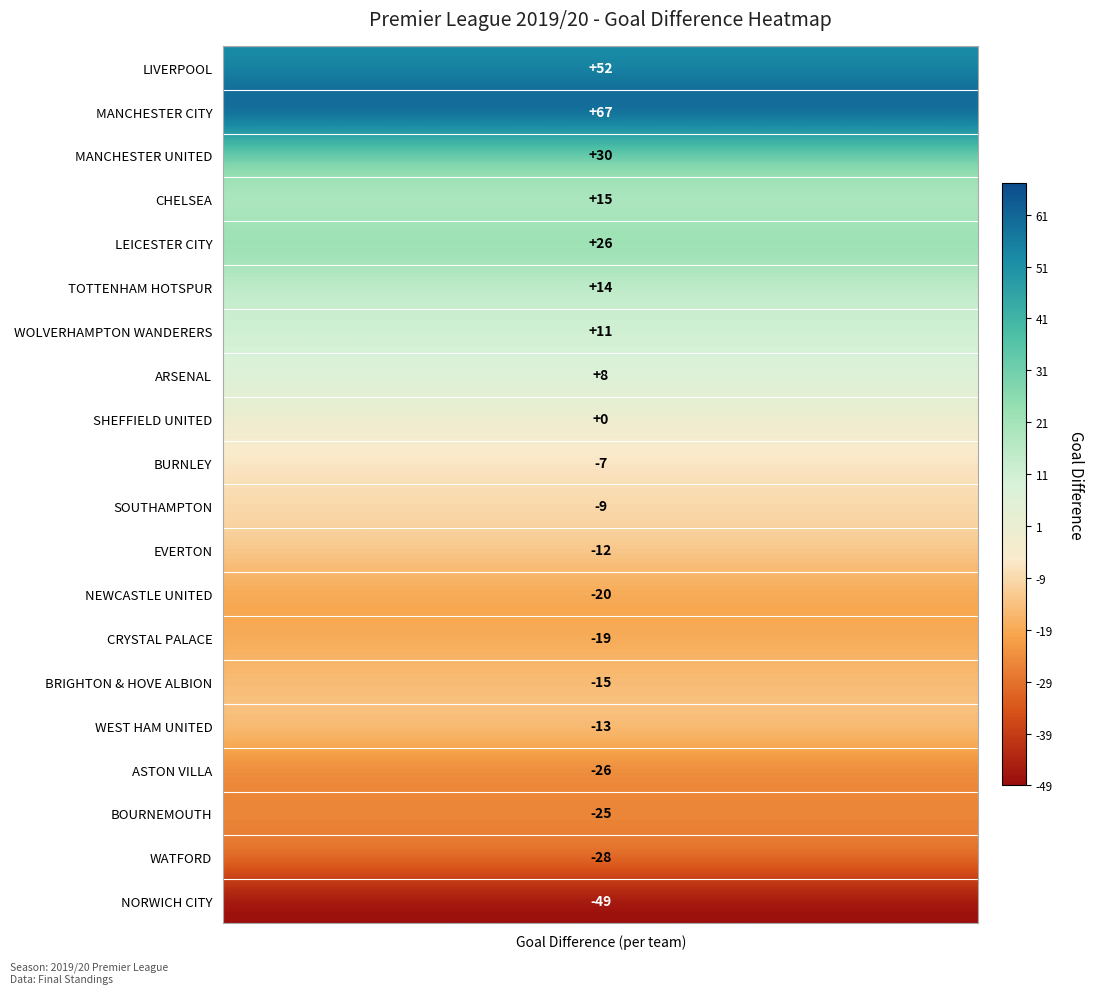

Is it true that the value at BURNLEY is -7?

True